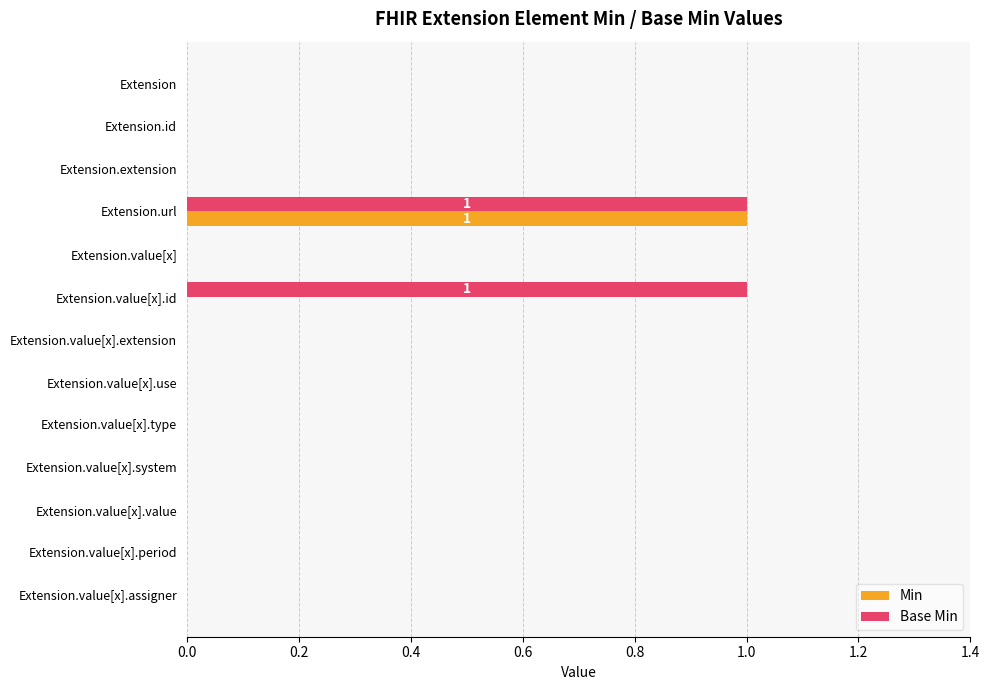

Which series has the largest total across all categories?

Base Min